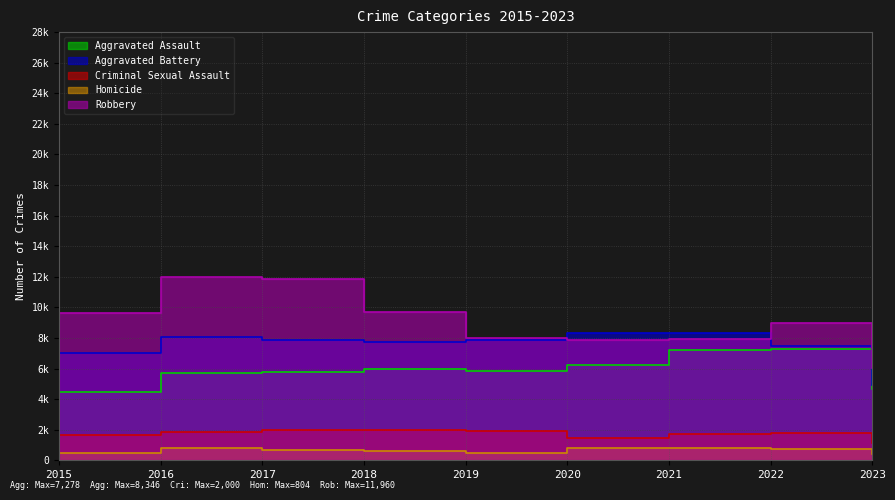

True or false: Homicide and Robbery intersect in this chart.

False